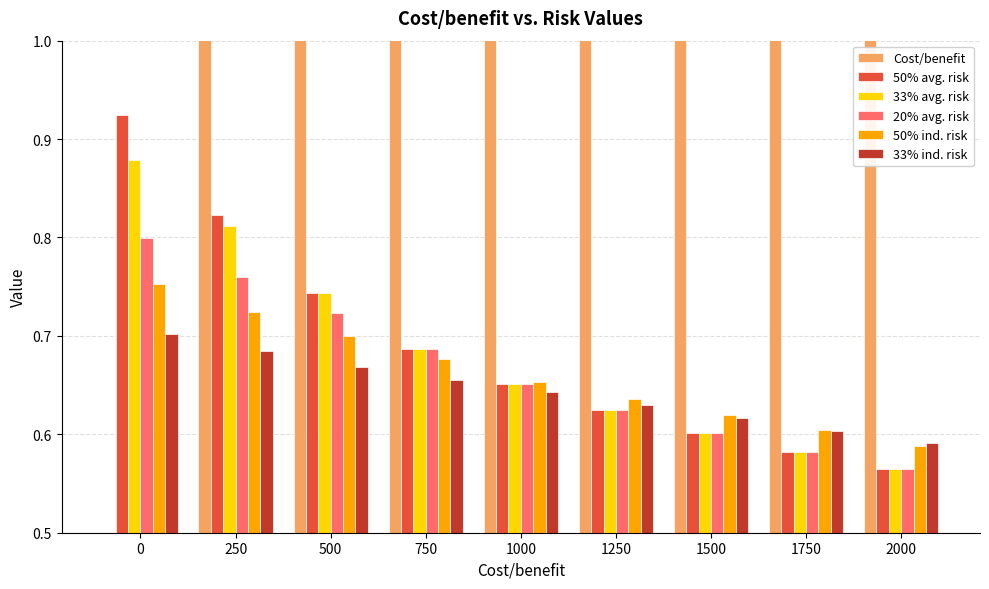

Is it true that 20% avg. risk equals 0.9 at 1500?

False